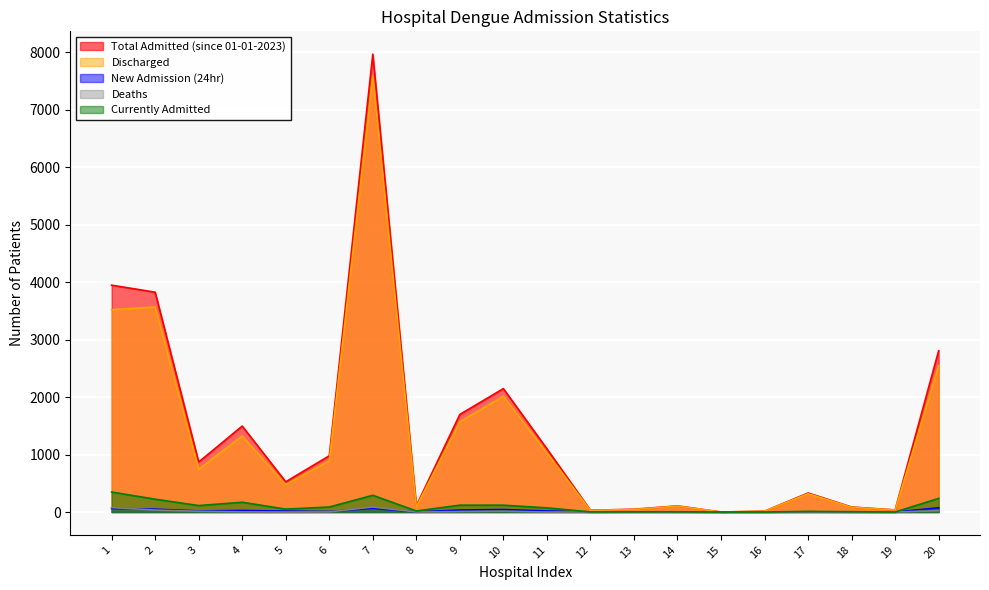

Rank the series by their maximum value, from highest to lowest.

Total Admitted (since 01-01-2023), Discharged, Currently Admitted, Deaths, New Admission (24hr)